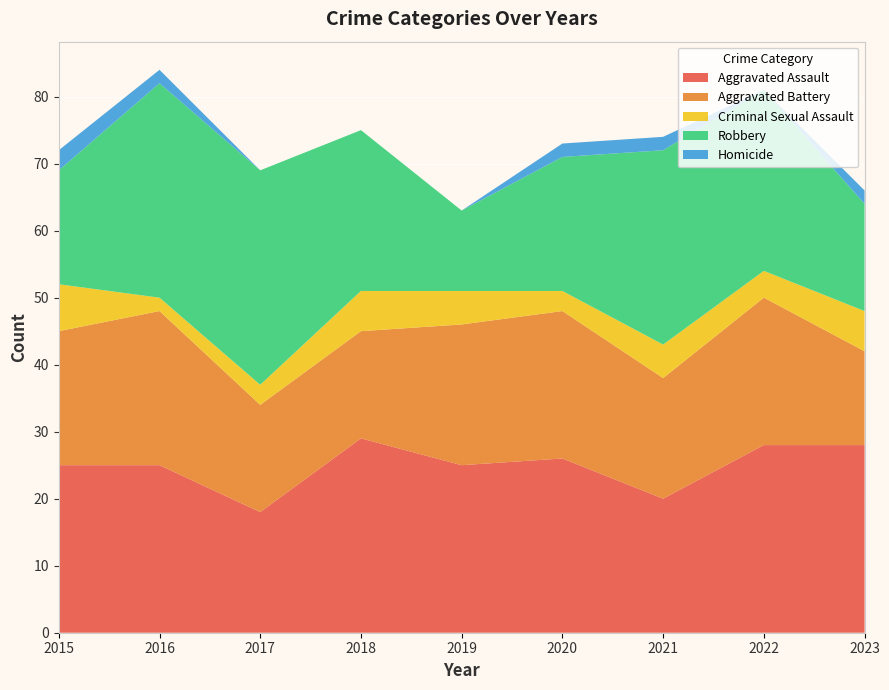

Reading left to right, list all the values displayed in this chart.

Aggravated Assault: 25	25	18	29	25	26	20	28	28
Aggravated Battery: 20	23	16	16	21	22	18	22	14
Criminal Sexual Assault: 7	2	3	6	5	3	5	4	6
Robbery: 17	32	32	24	12	20	29	27	16
Homicide: 3	2	0	0	0	2	2	0	2